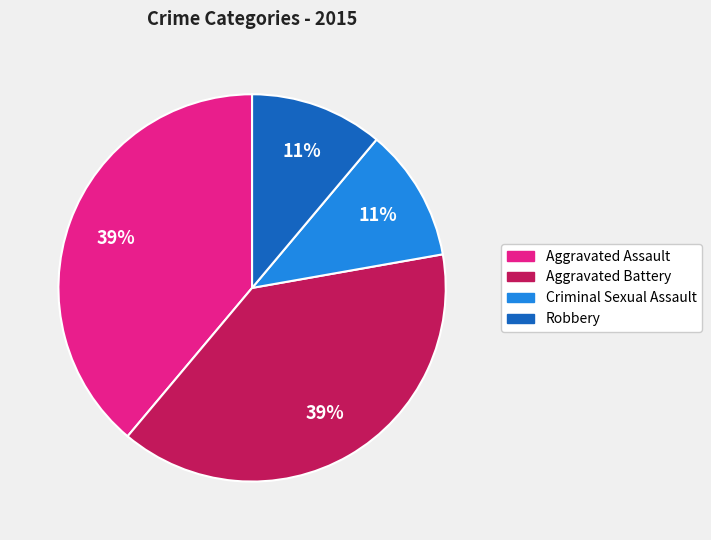

Is it true that Criminal Sexual Assault is 25% of the pie?

False